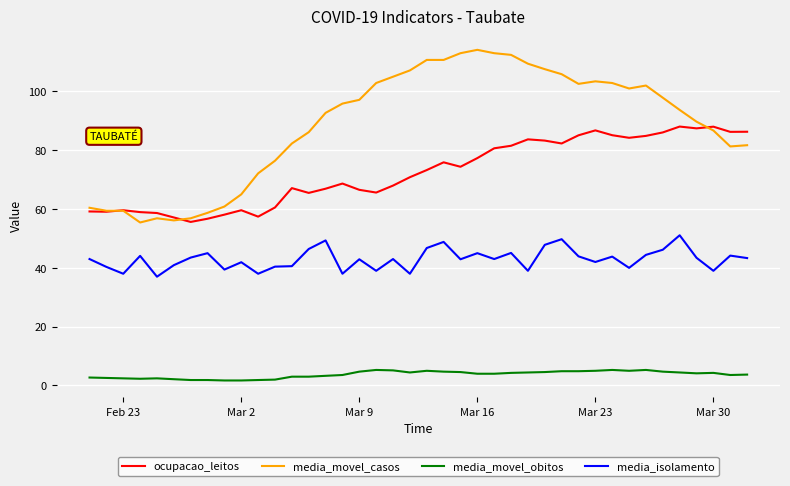

Rank the series by their maximum value, from lowest to highest.

media_movel_obitos, media_isolamento, ocupacao_leitos, media_movel_casos